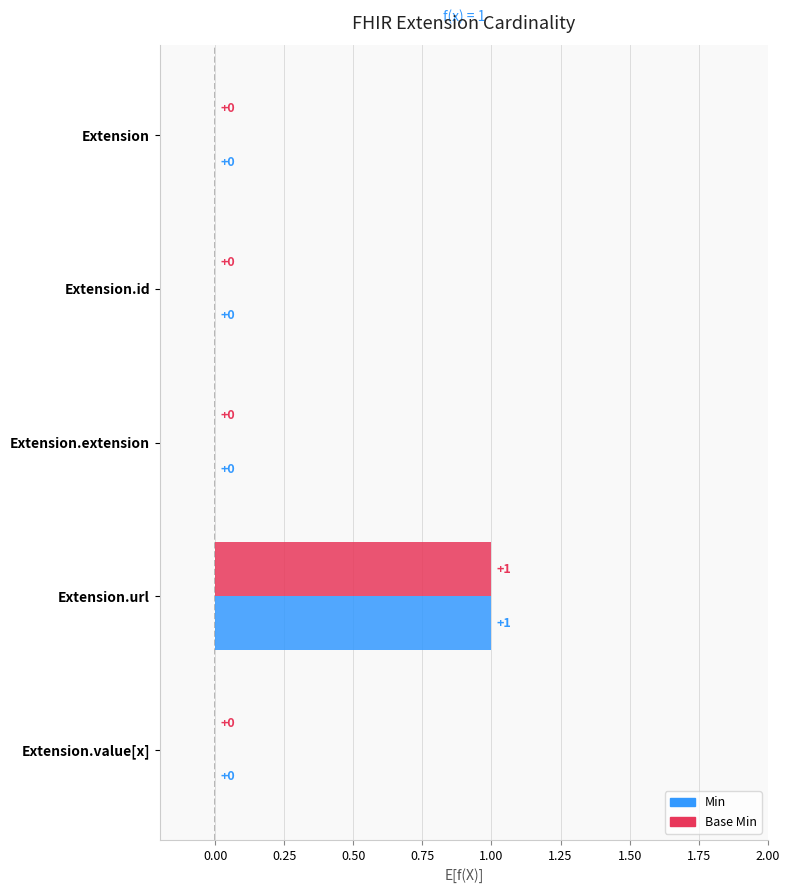

Is the value of Base Min at Extension.extension greater than the value of Min at Extension.url?

No